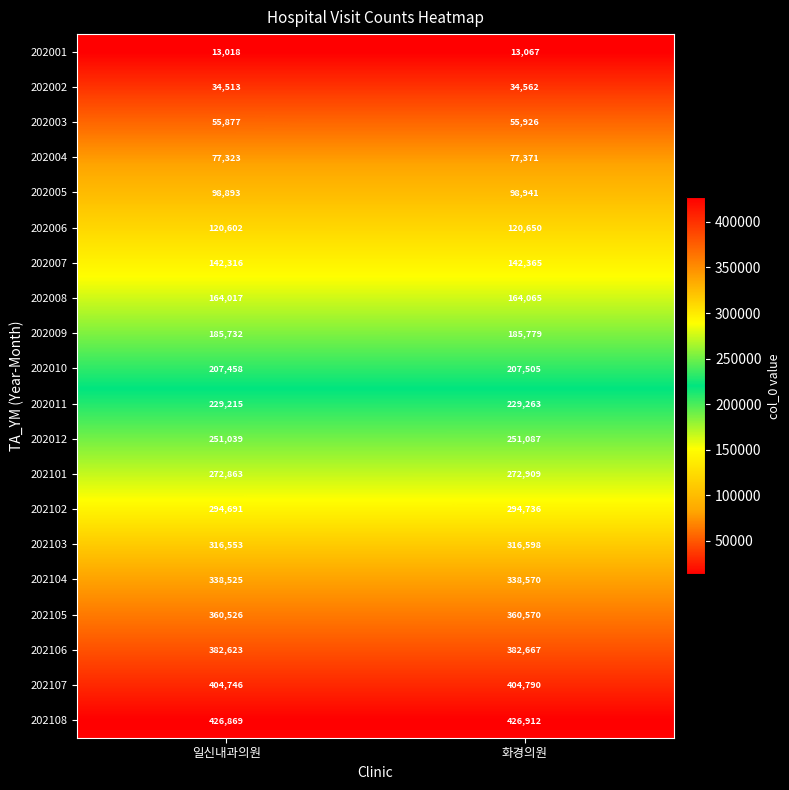

Which series has the largest total across all categories?

202108